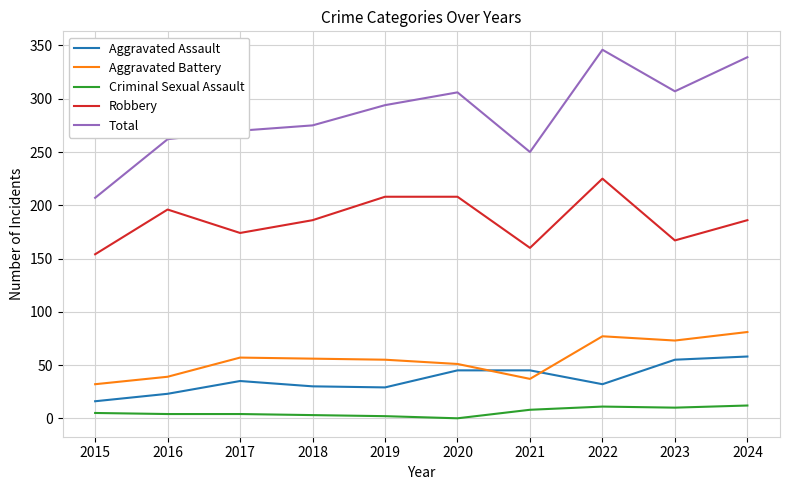

The value of Total at 2017 is 270. True or false?

True